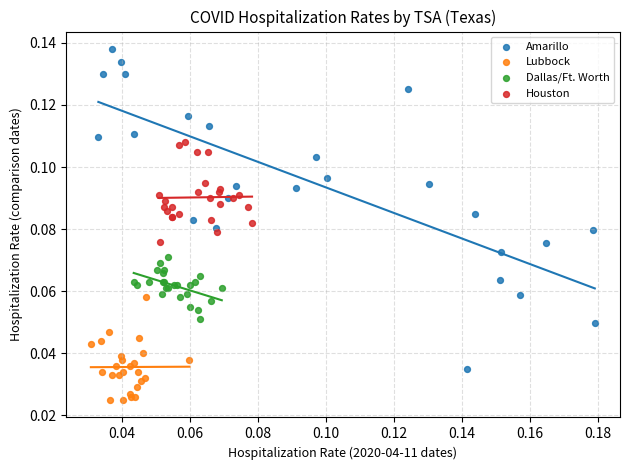

What are all the series names shown in the legend?

Amarillo, Lubbock, Dallas/Ft. Worth, Houston